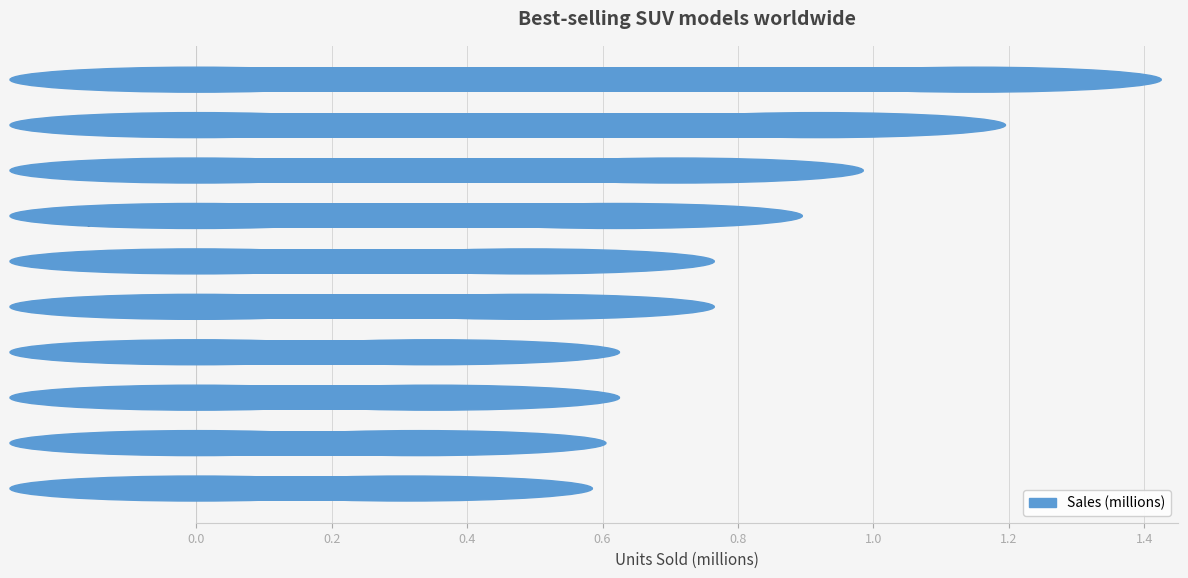

What is the difference between the values at Tesla Model Y and BYD Yuan Plus?

0.8